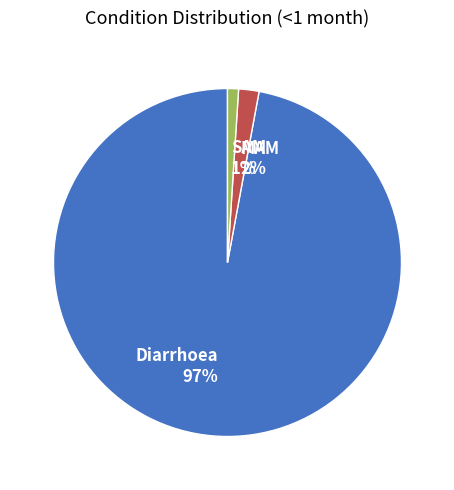

Is there any slice that represents more than half of the pie?

Yes